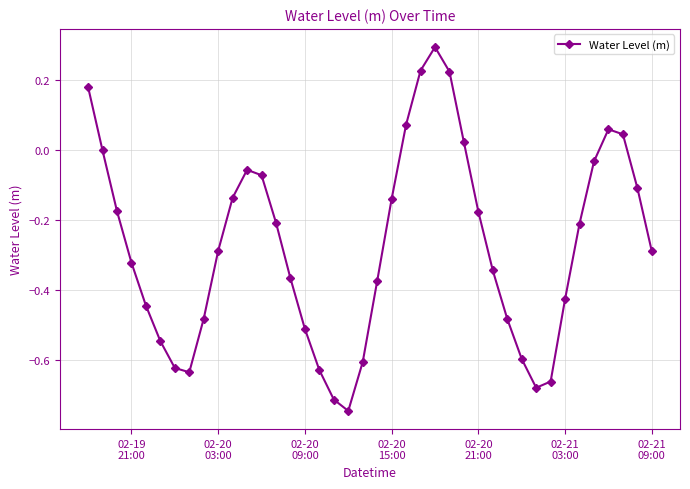

Does the chart have visible grid lines?

Yes